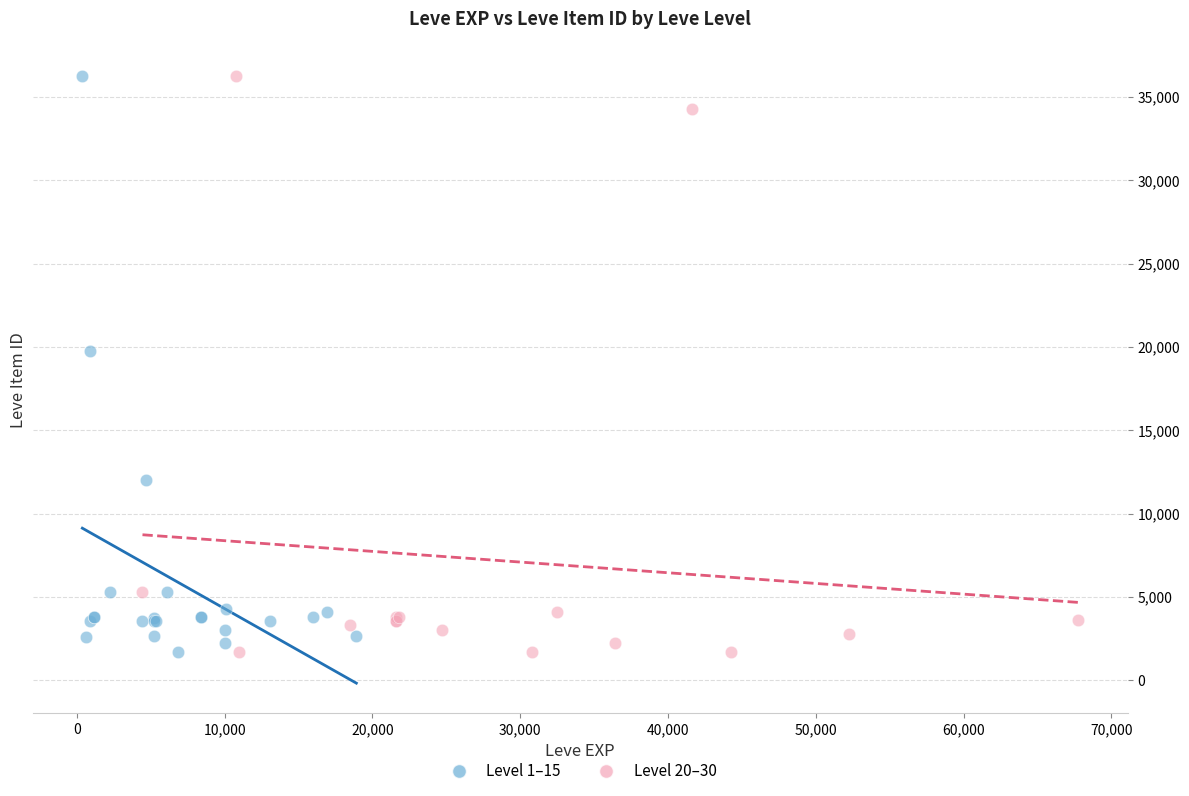

What are all the series names shown in the legend?

Level 1–15, Level 20–30